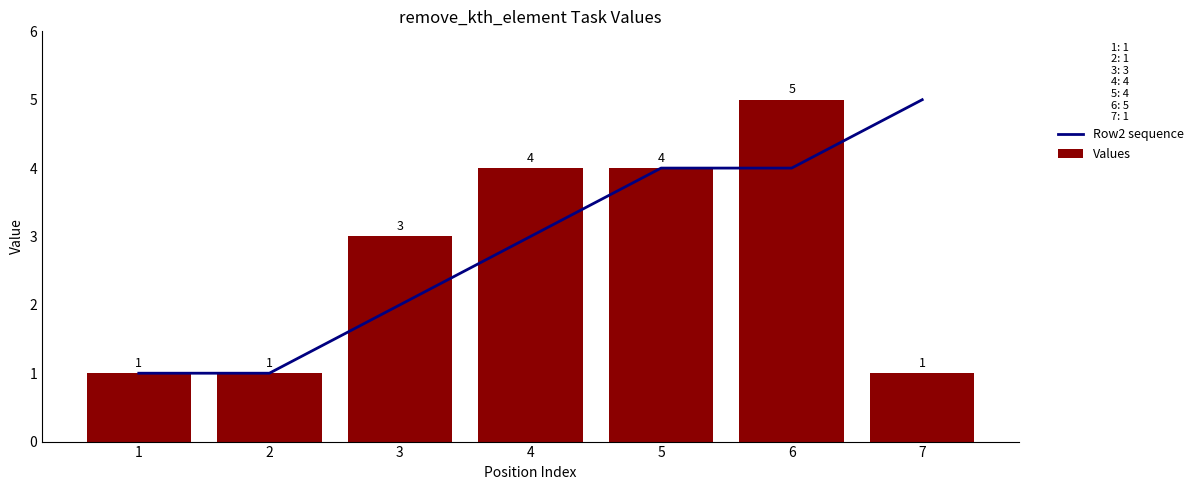

Is it true that Values equals 4 at 4?

True